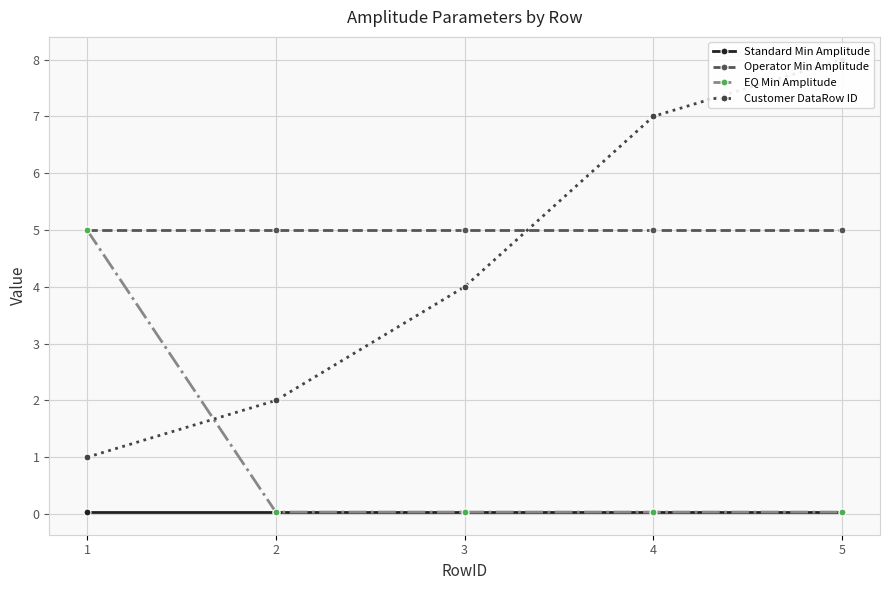

Where is Standard Min Amplitude nearest to the value 0?

1